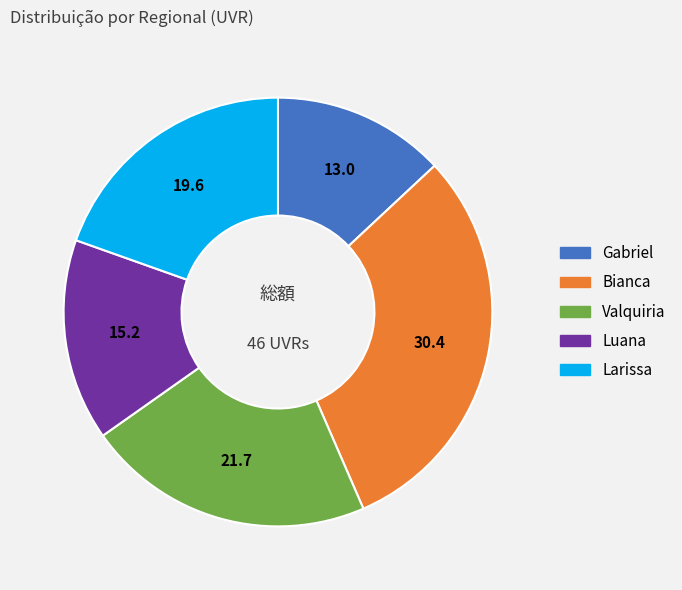

Do Luana and Valquiria together represent more than half of the pie?

No